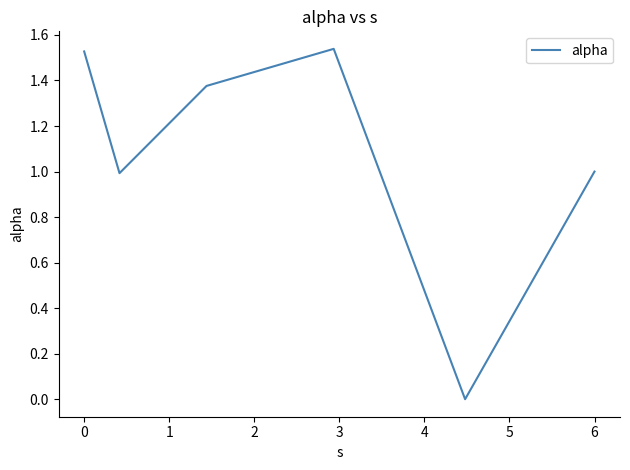

True or false: the data has more than 0 interior local peaks.

True